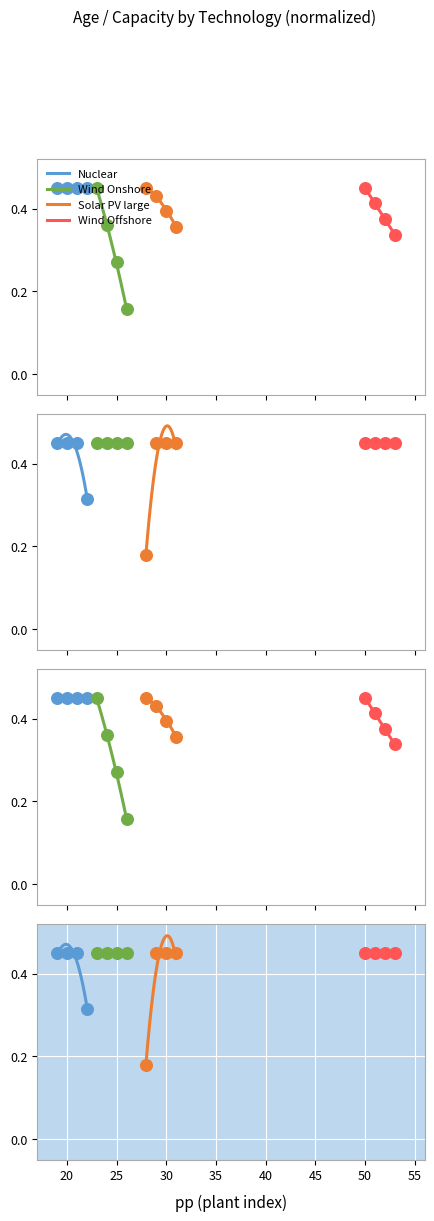

Which series contains the lowest Y value?

Wind Onshore